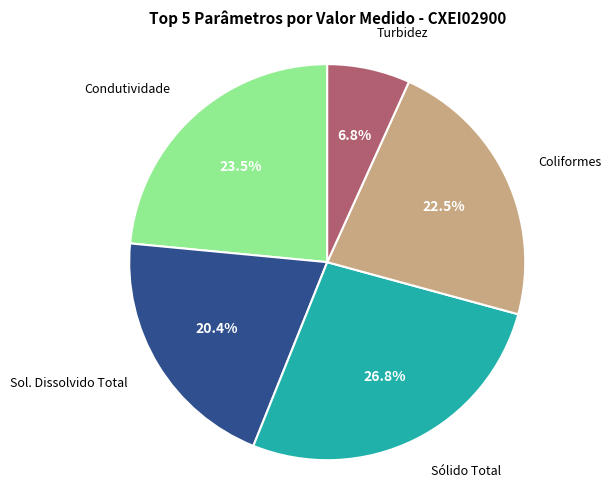

Combined, do Condutividade and Coliformes account for over 50%?

No